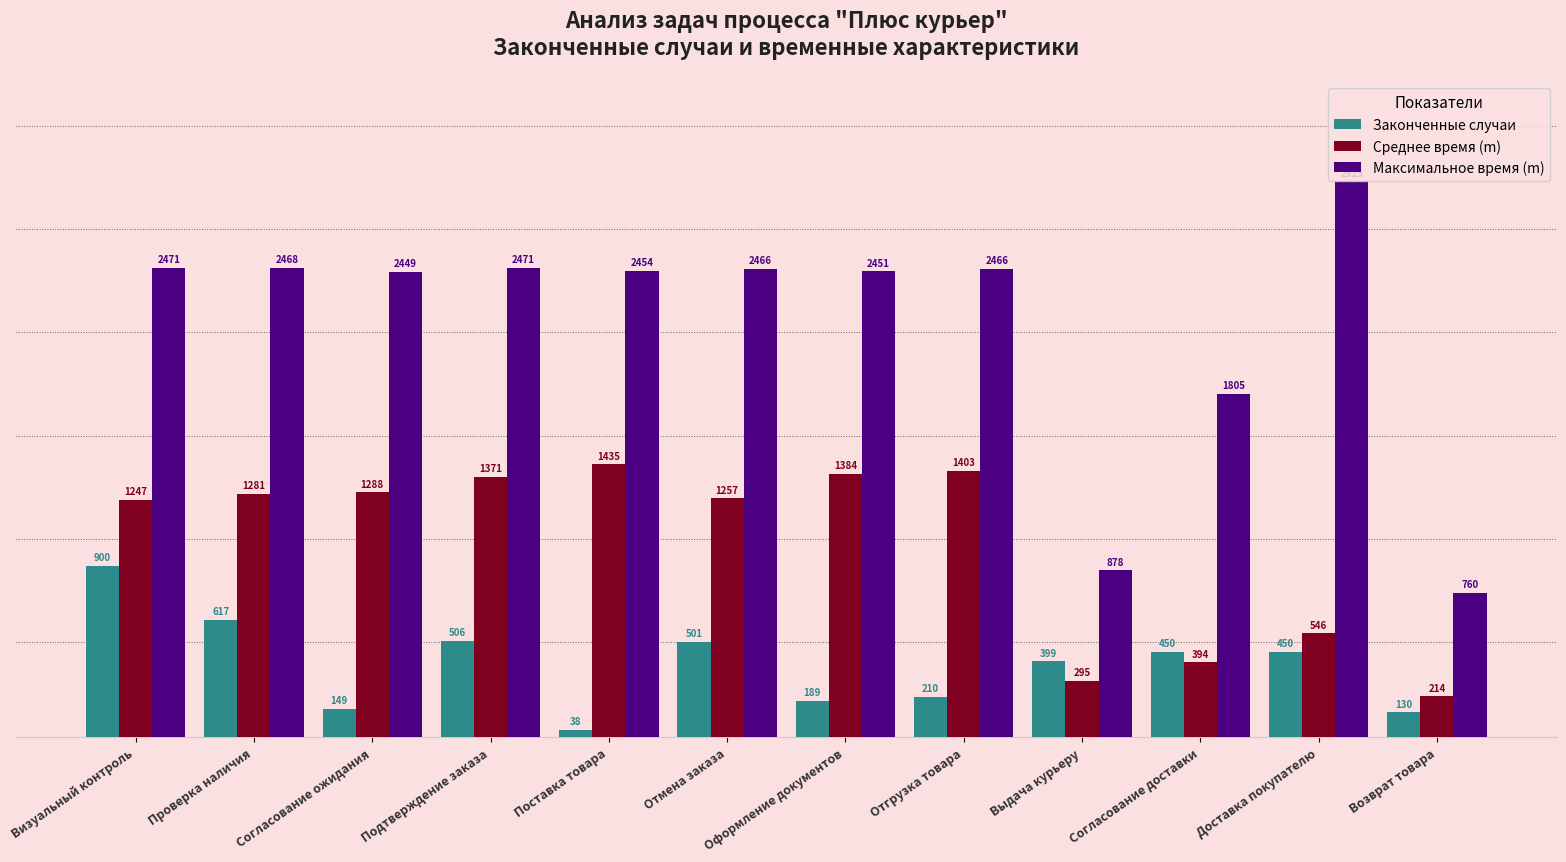

Which series has the largest range (max minus min)?

Максимальное время (m)